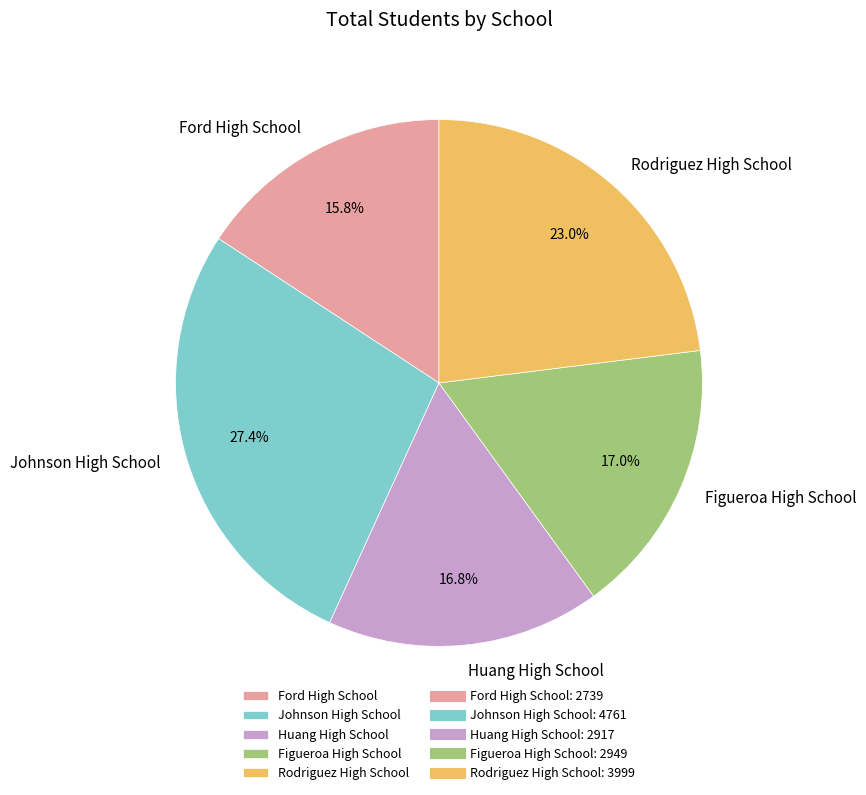

What percentage is the Johnson High School slice, to the nearest percent?

27%